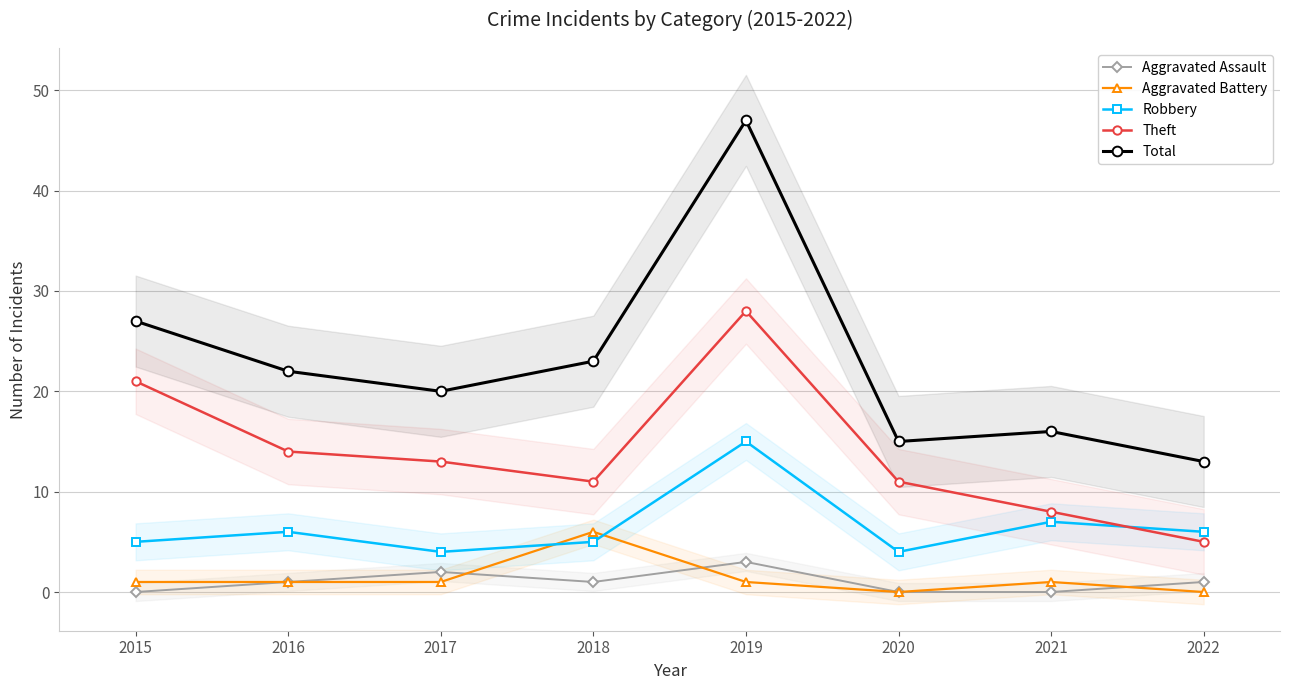

How many lines are shown in the chart?

5